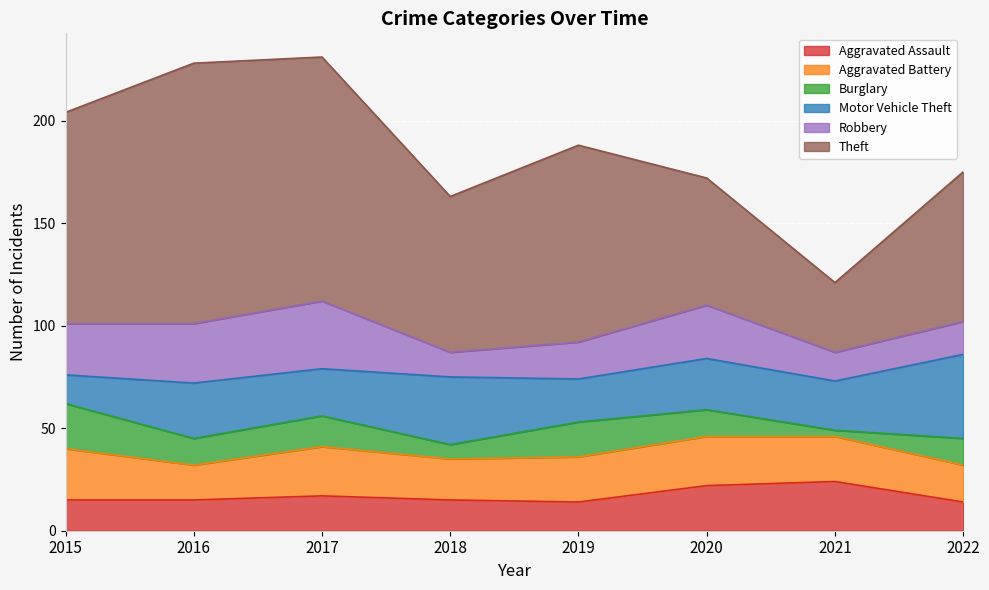

What is the difference between the maximum and minimum values in the Motor Vehicle Theft series?

27